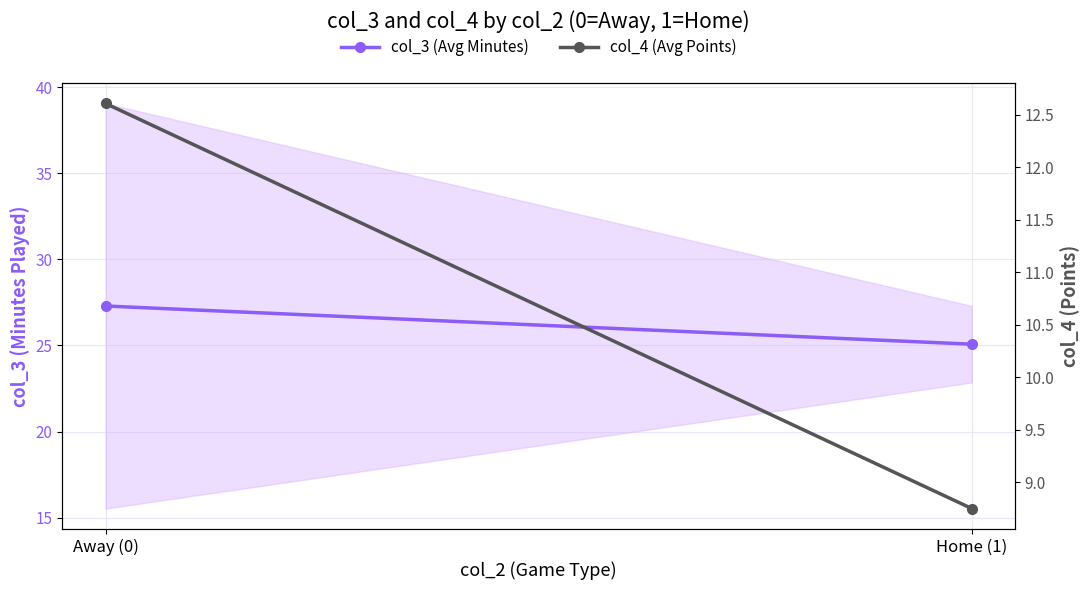

Rank the series by their maximum value, from highest to lowest.

col_3 (Avg Minutes), col_4 (Avg Points)